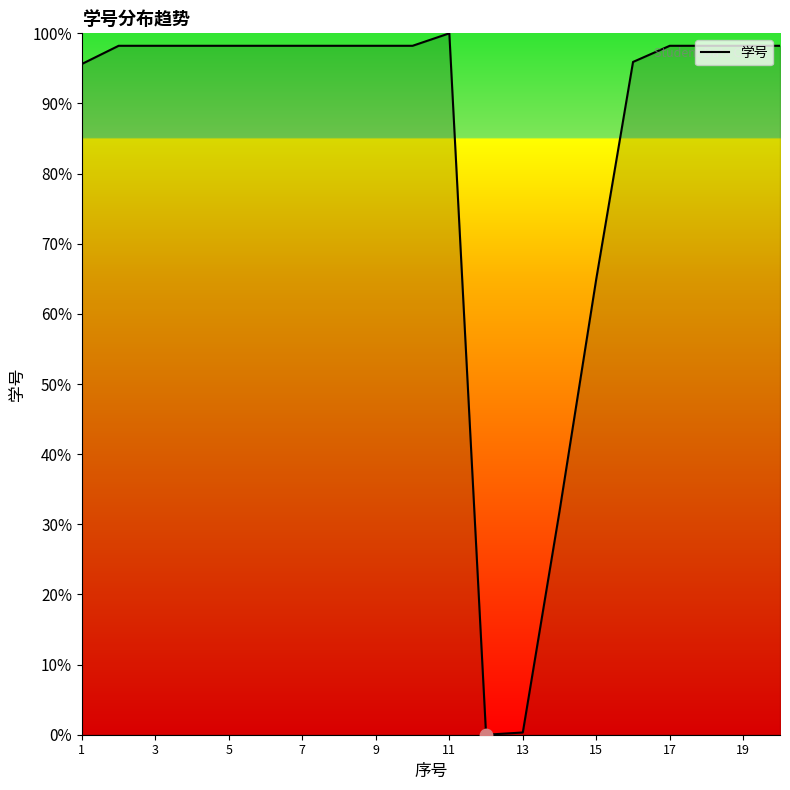

What is the change in value from 9 to 15?

-33.2